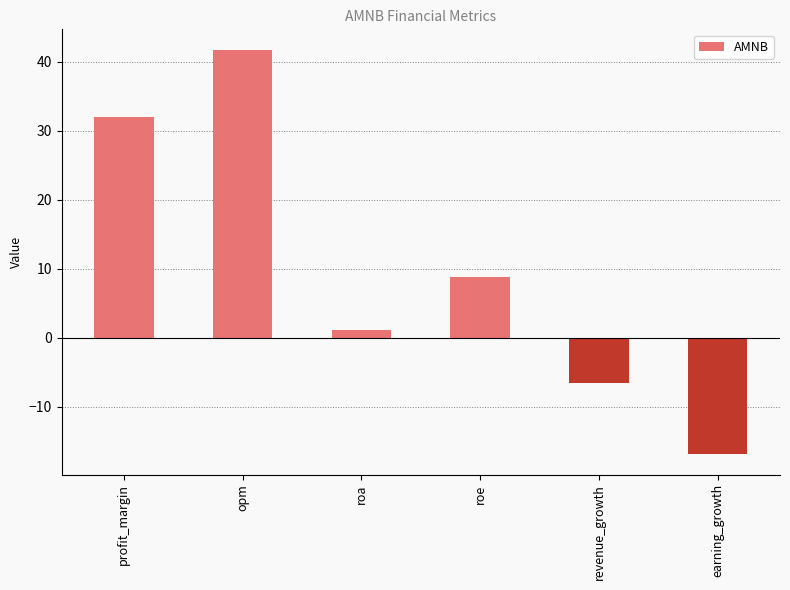

What is the maximum value shown in the chart?

41.8